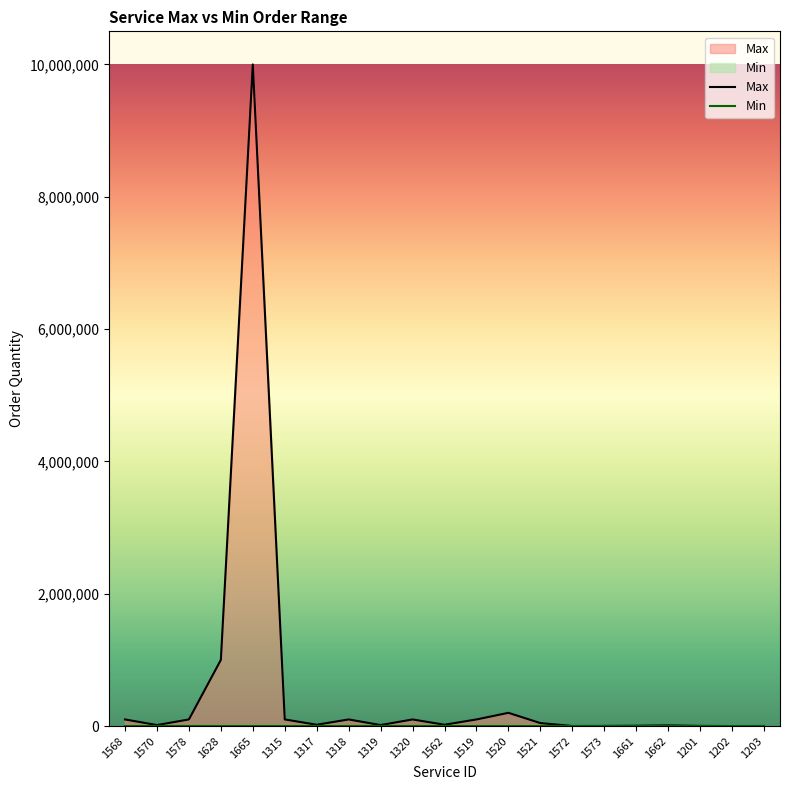

Does the chart display data point markers on the line(s)?

No